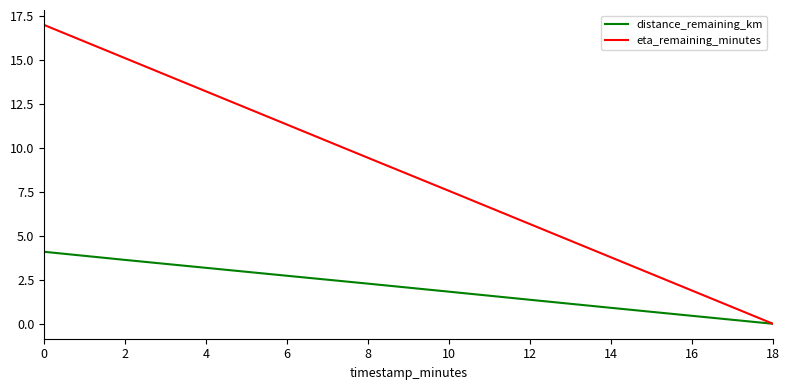

What is the difference between the second highest and minimum values in the distance_remaining_km series?

3.6